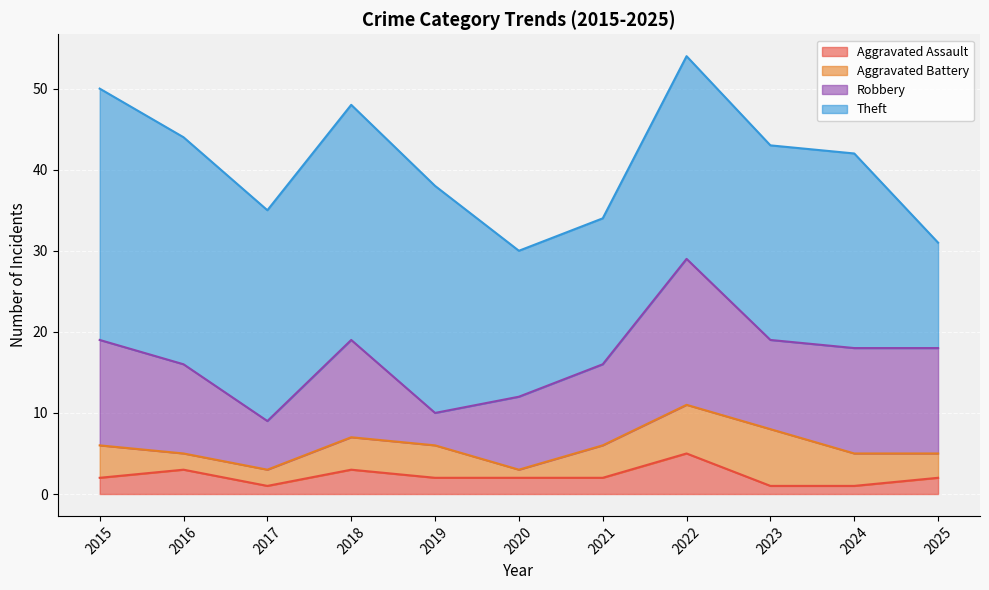

What are all the series names shown in the legend?

Aggravated Assault, Aggravated Battery, Robbery, Theft